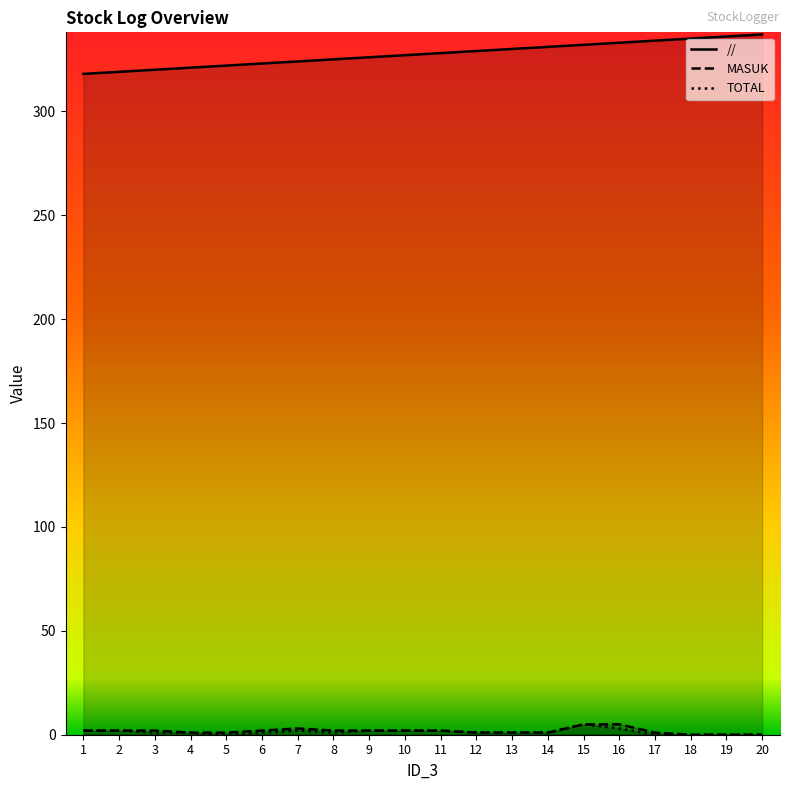

At 1, list the series in order from smallest to largest.

MASUK, TOTAL, //